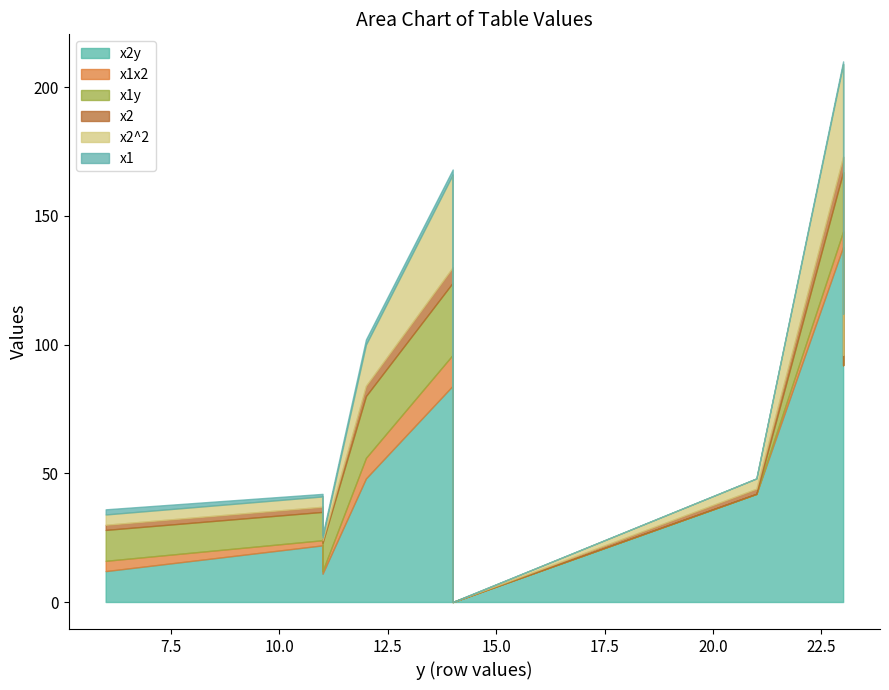

True or false: x1 has a value of 3 at 14.

False